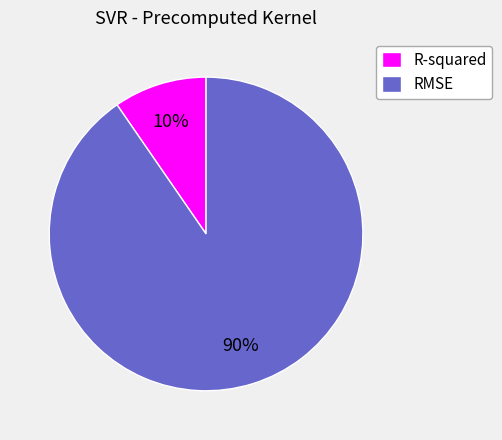

Approximately how many times larger is the value at R-squared compared to RMSE?

0.1